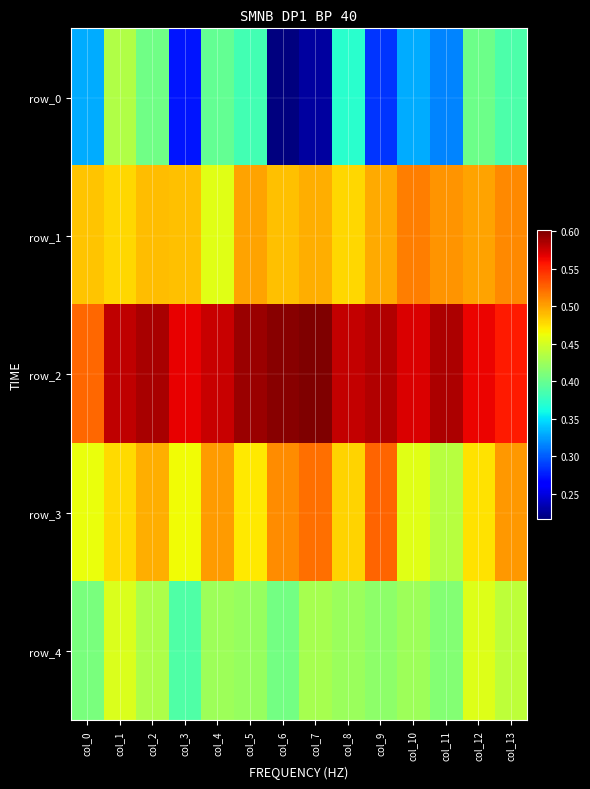

Is it true that row_4 equals 0.5 at col_12?

True